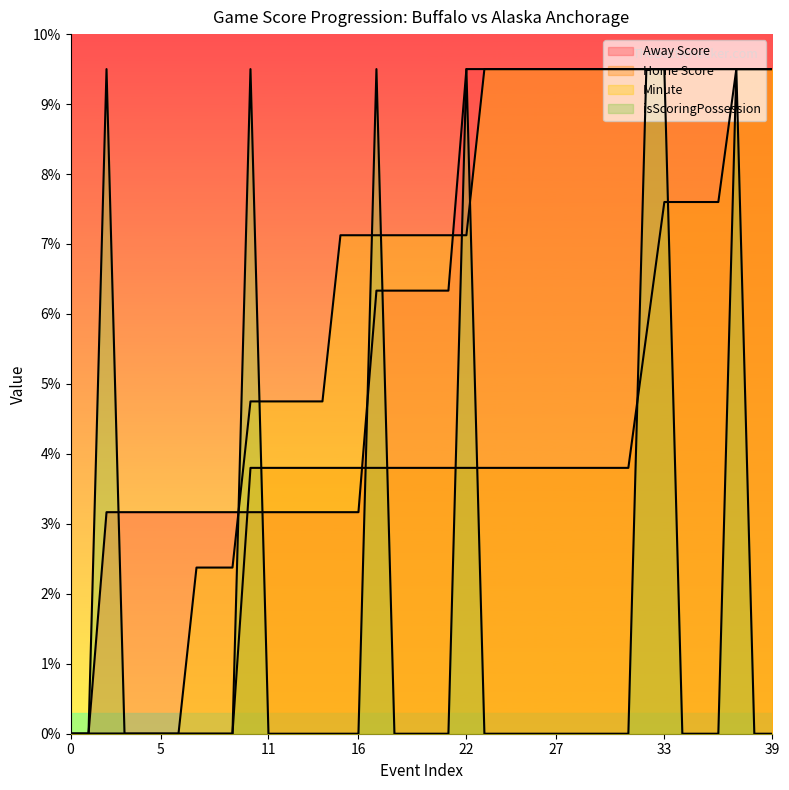

Rank the categories by Away Score value from highest to lowest.

22, 23, 24, 25, 26, 27, 28, 29, 30, 31, 32, 33, 34, 35, 36, 37, 38, 39, 17, 18, 19, 20, 21, 2, 3, 4, 5, 6, 7, 8, 9, 10, 11, 12, 13, 14, 15, 16, 0, 1